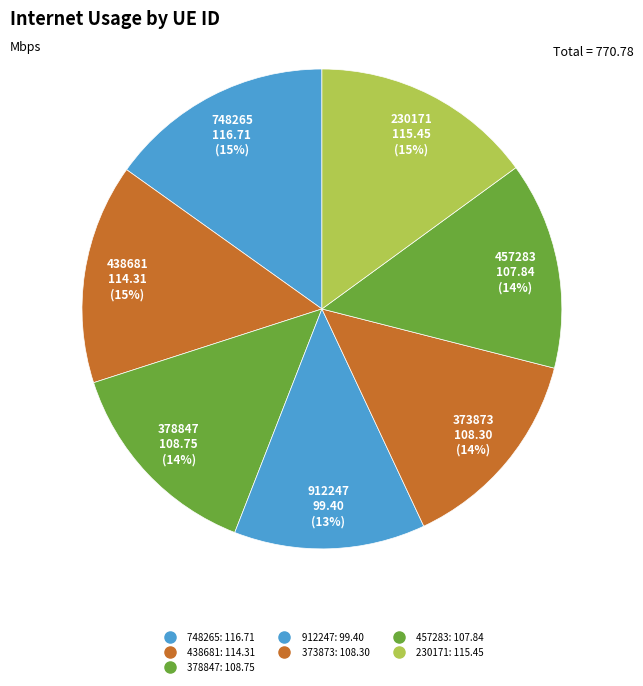

How many slices are in this pie chart?

7